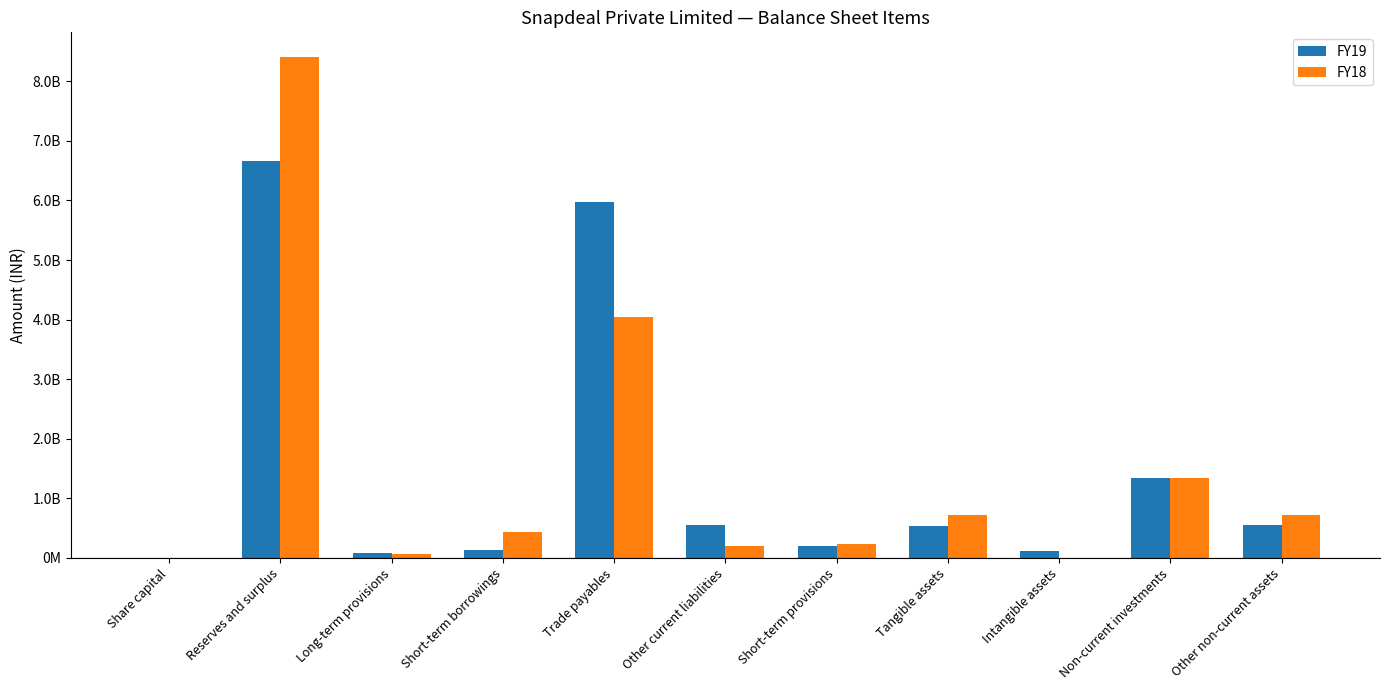

What is the difference between the highest and lowest values at Short-term borrowings?

305000000